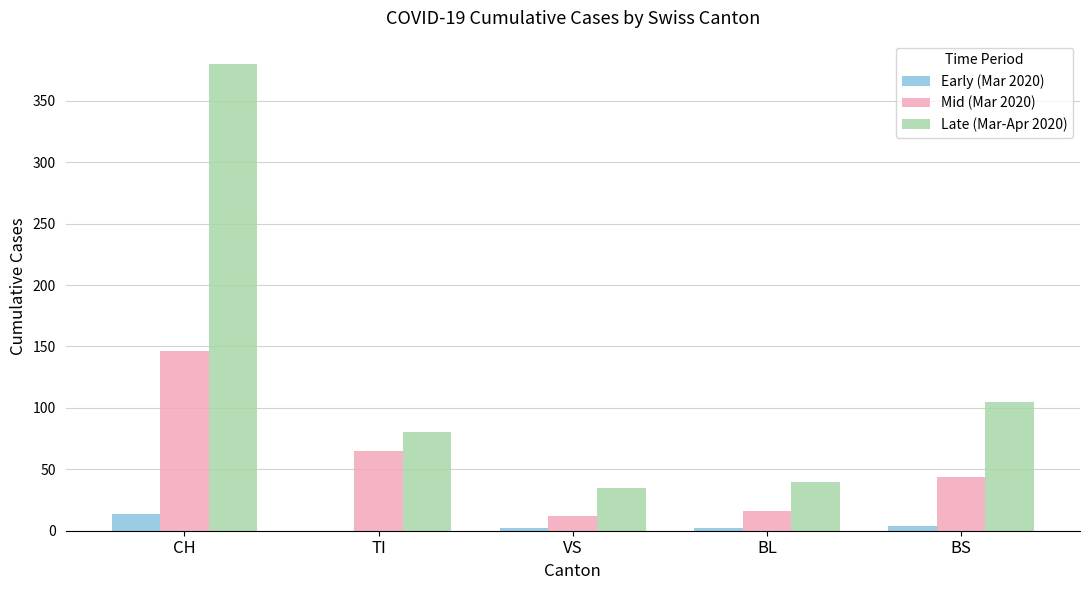

How many groups of bars are there?

5